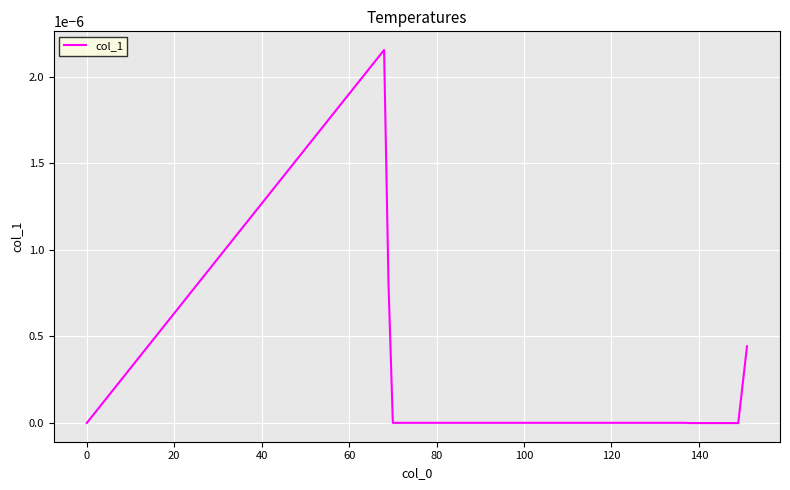

Does the chart have visible grid lines?

Yes